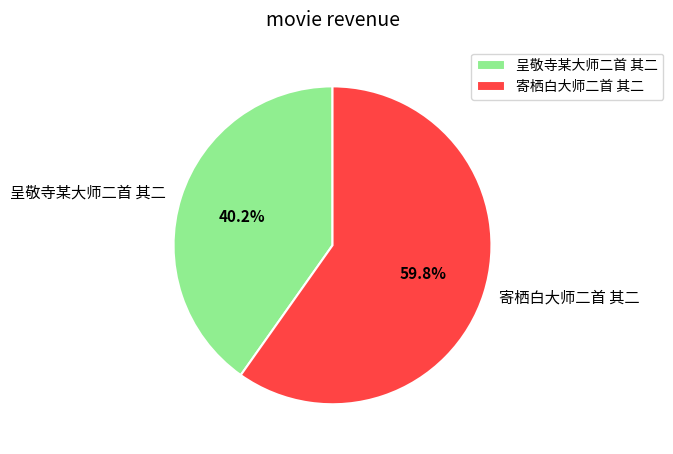

Is it true that 寄栖白大师二首 其二 is 67% of the pie?

False